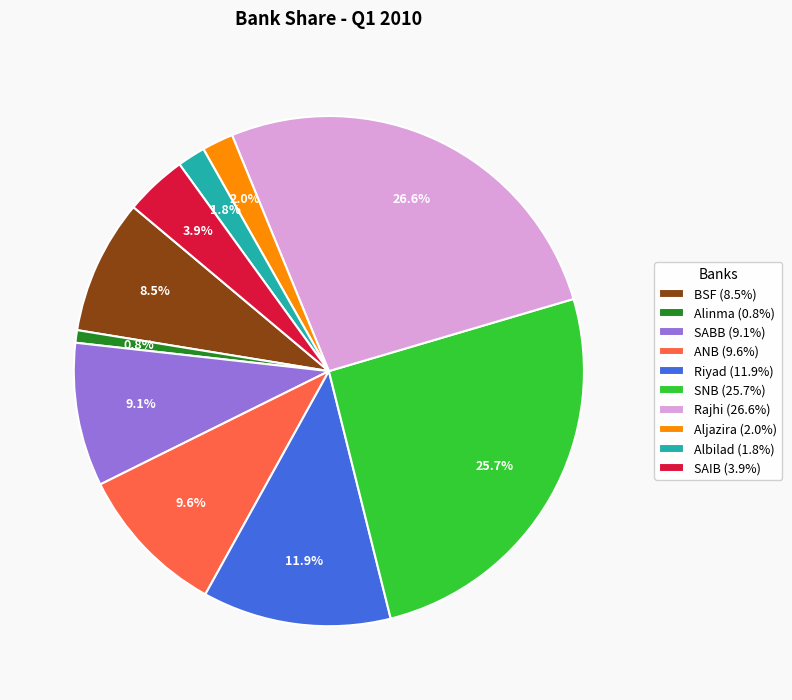

How much of the chart is everything except Rajhi?

73.4%